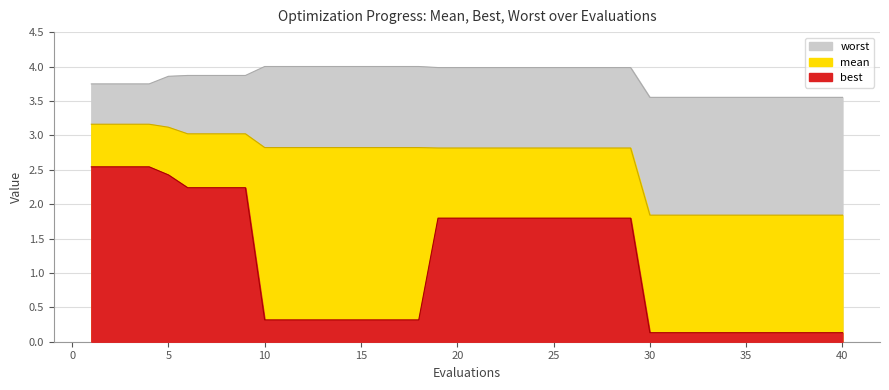

True or false: mean and best intersect in this chart.

False